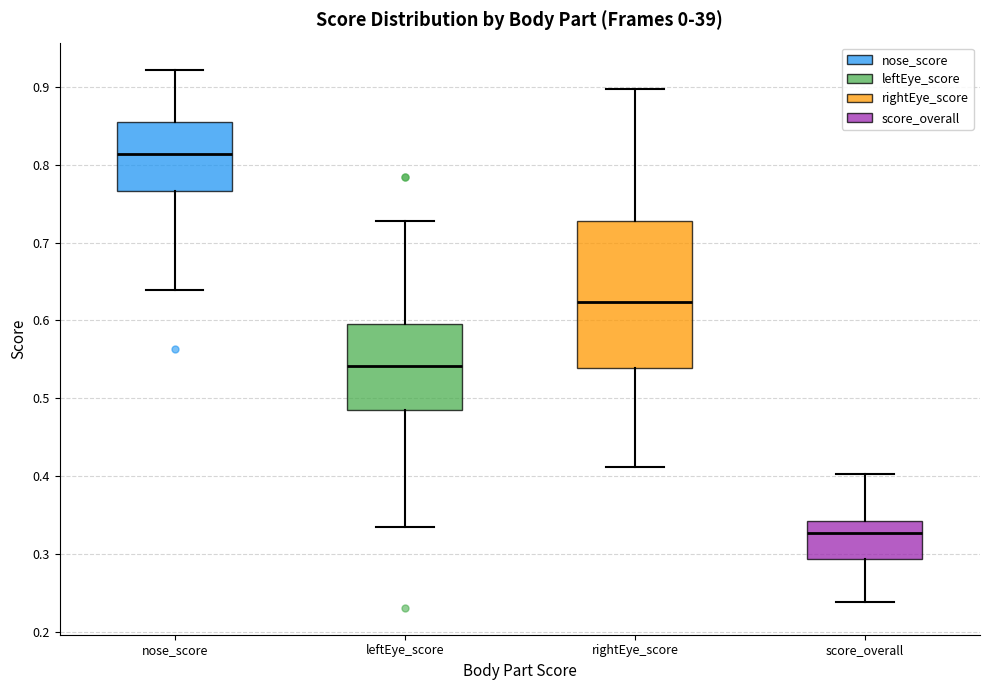

Reading left to right, transcribe this box plot: for each box, give where its median line is, the range the box spans, and where its two whiskers end, as read against the y-axis. The values are not printed on the chart, so give them approximately, as read against the axis.

nose_score: median 0.81, box 0.77 to 0.85, whiskers 0.64 to 0.92
leftEye_score: median 0.54, box 0.49 to 0.60, whiskers 0.33 to 0.73
rightEye_score: median 0.62, box 0.54 to 0.73, whiskers 0.41 to 0.90
score_overall: median 0.33, box 0.29 to 0.34, whiskers 0.24 to 0.40